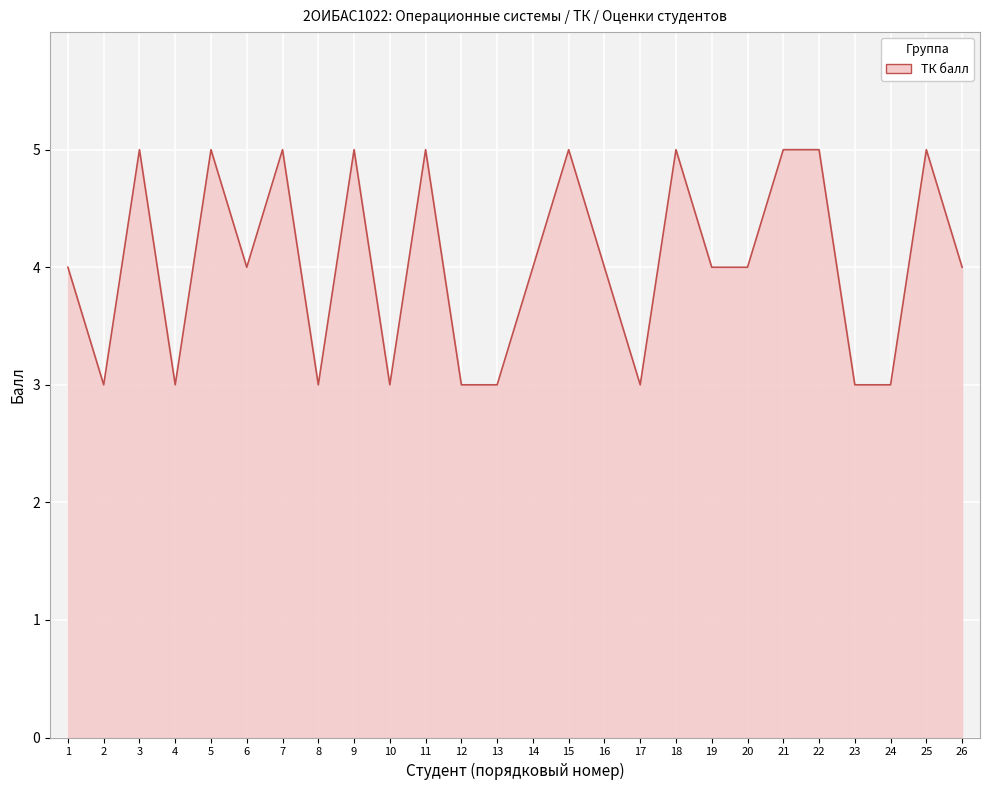

How many values are between 3 and 5?

26